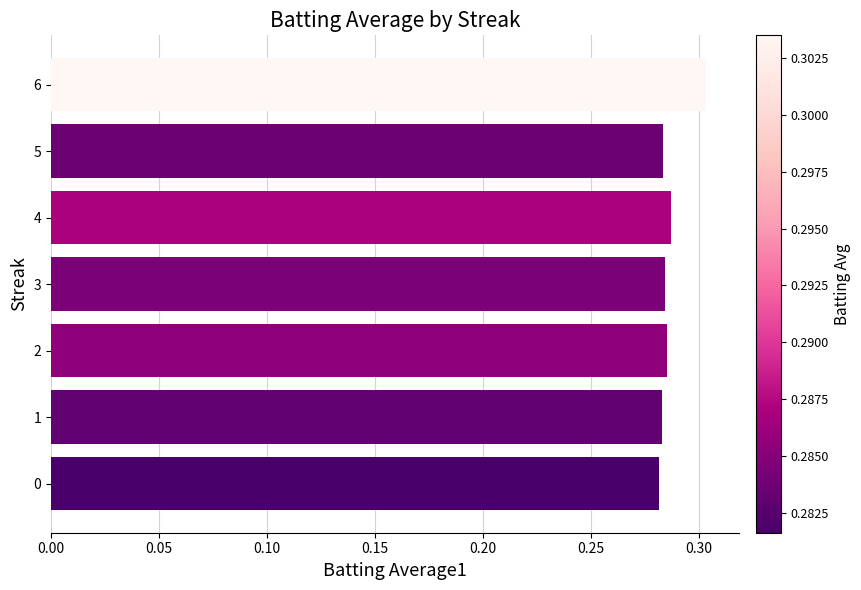

Is it true that the value at 1 is 0.4?

False